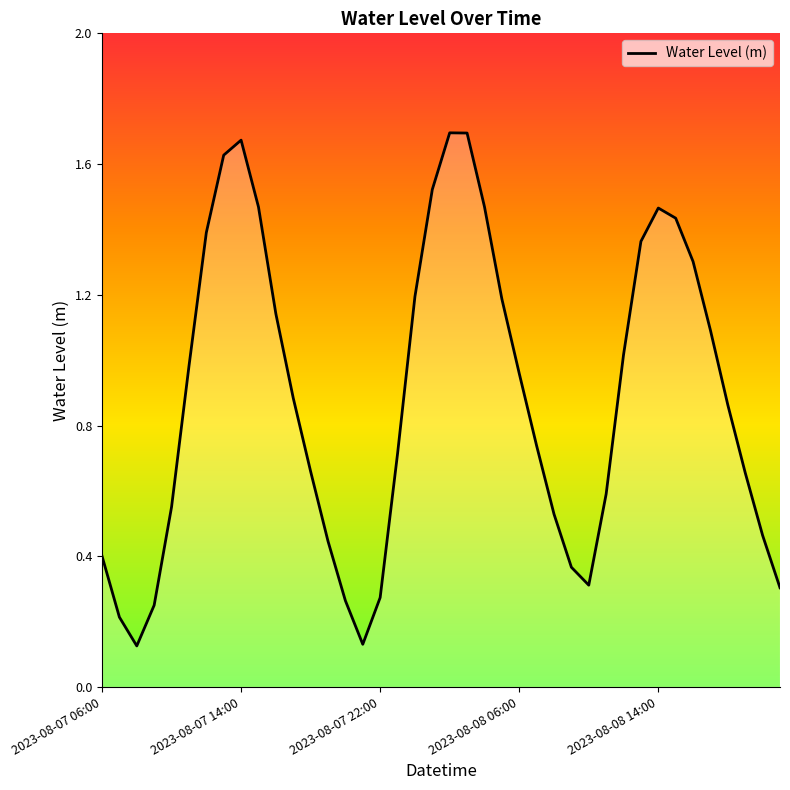

What is the change in value from 25 to 39?

-0.4